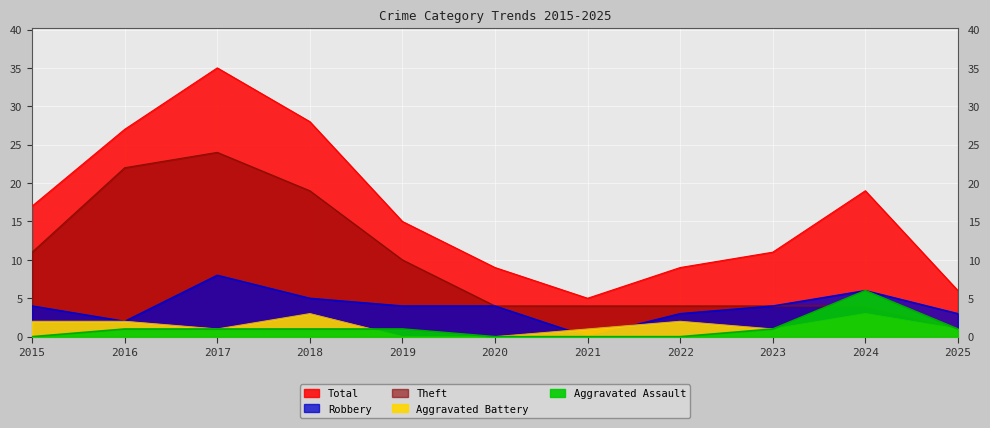

What is the sum of the Theft values at 2025 and 2024?

5